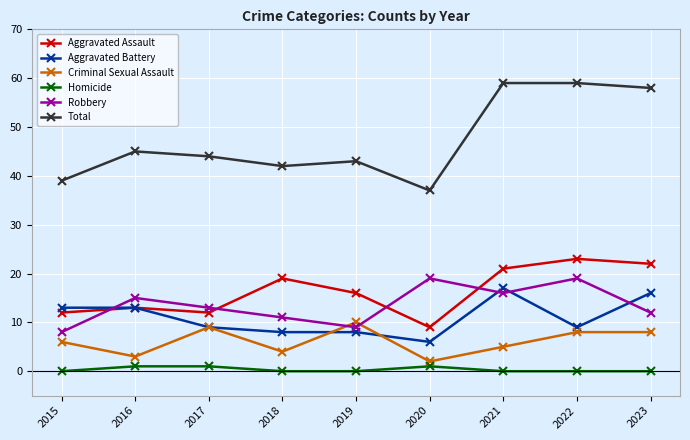

Rank the series at 2018 from lowest to highest value.

Homicide, Criminal Sexual Assault, Aggravated Battery, Robbery, Aggravated Assault, Total